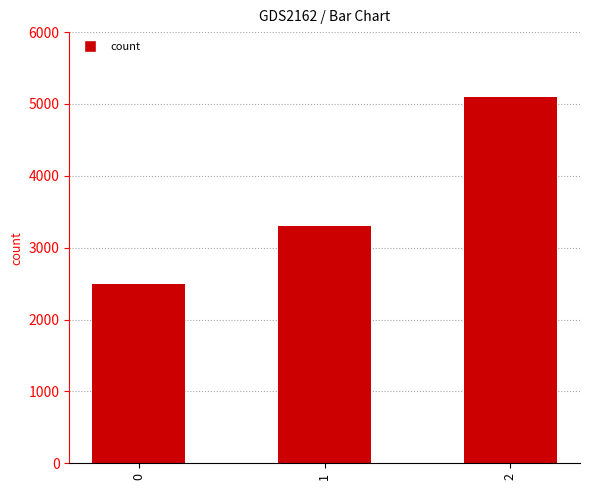

What is the value of the 2nd bar from the left?

3300